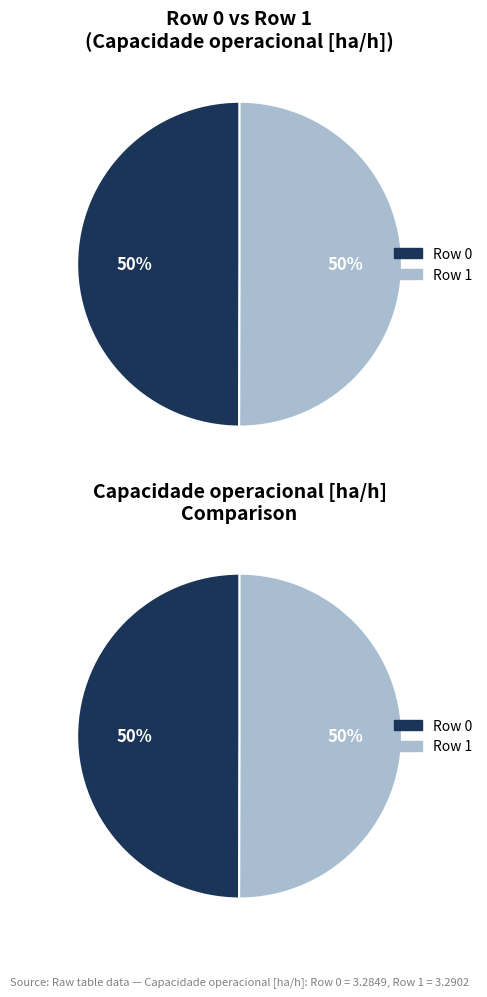

Combined, do 1 and 0 account for over 50%?

Yes